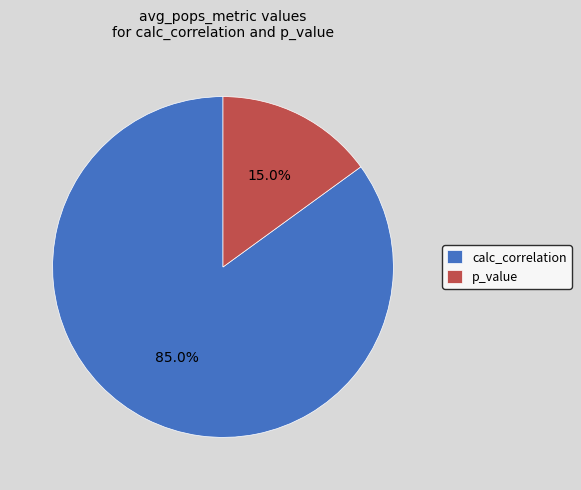

True or false: p_value accounts for 24% of the total.

False